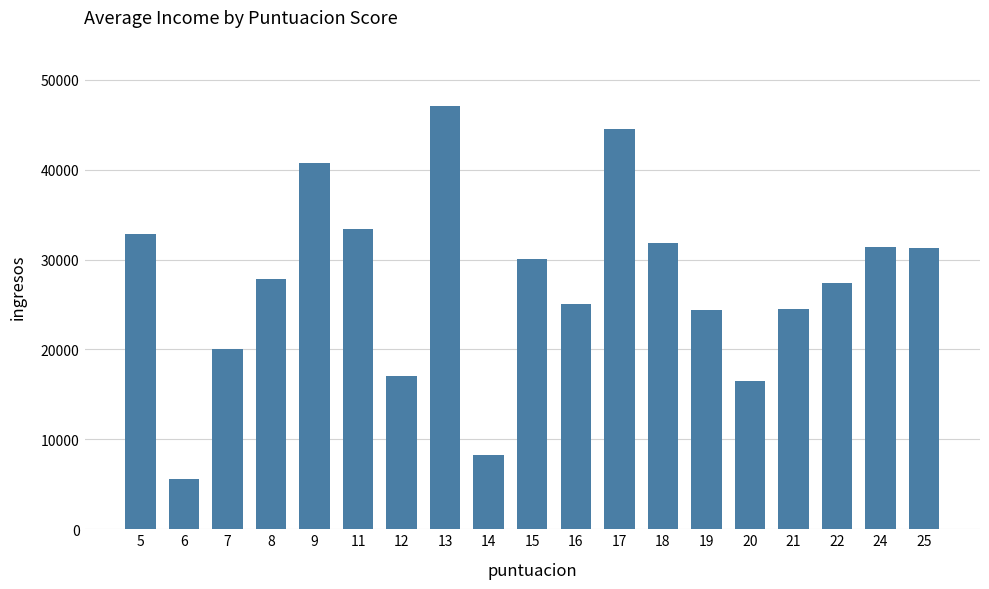

Count the number of data series in this chart.

1